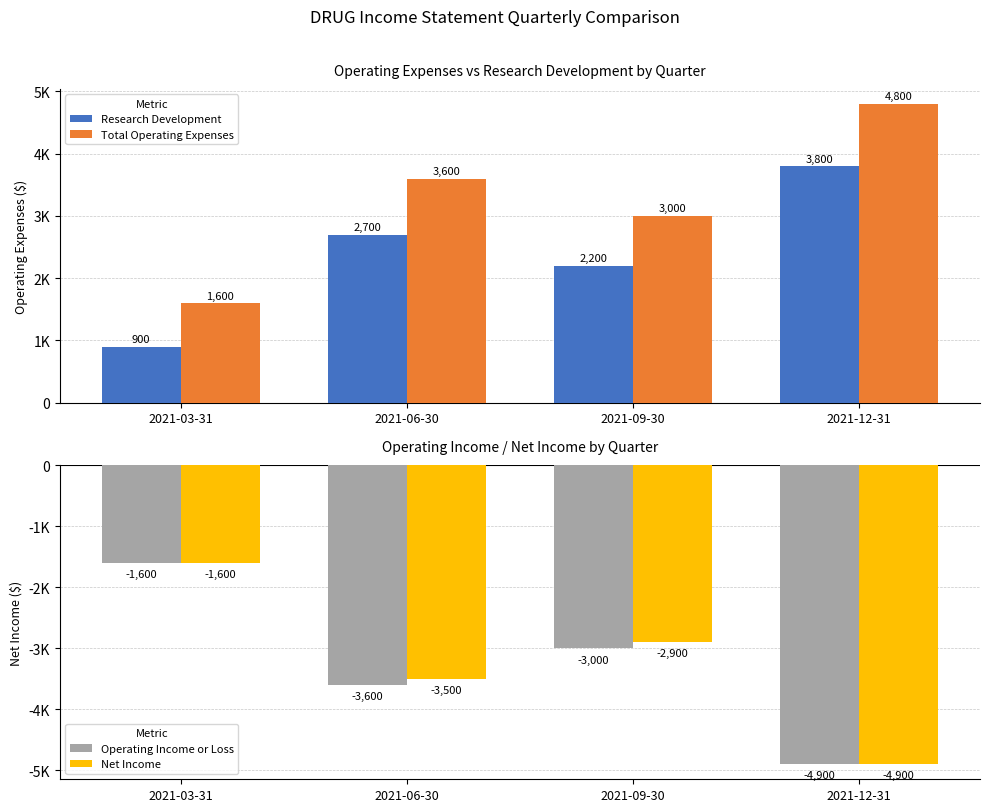

What is the highest value of the Operating Income or Loss series?

-1600